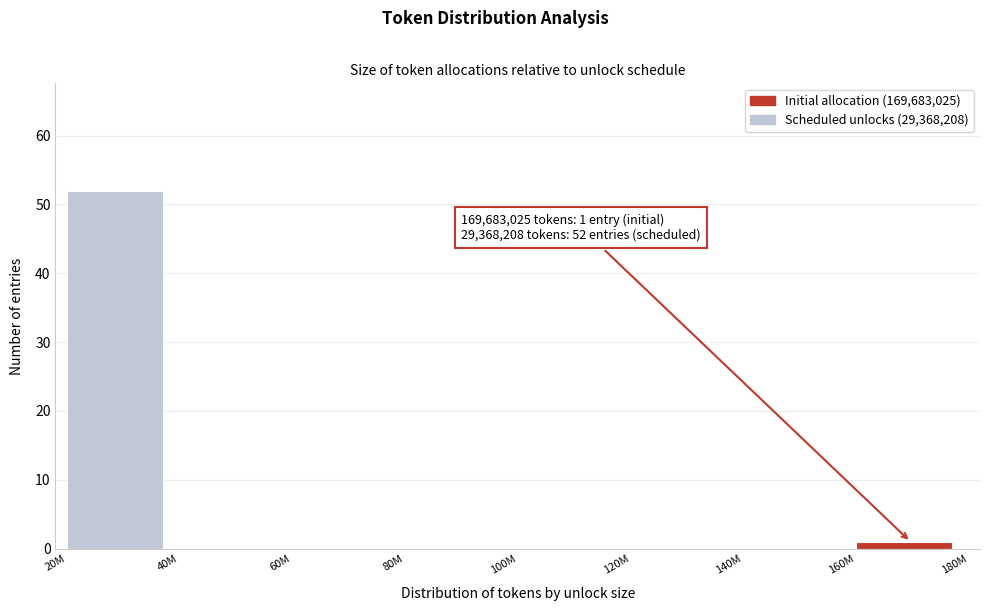

Reading left to right, list all the values displayed in this chart.

20M=52	40M=0	60M=0	80M=0	100M=0	120M=0	140M=0	160M=1